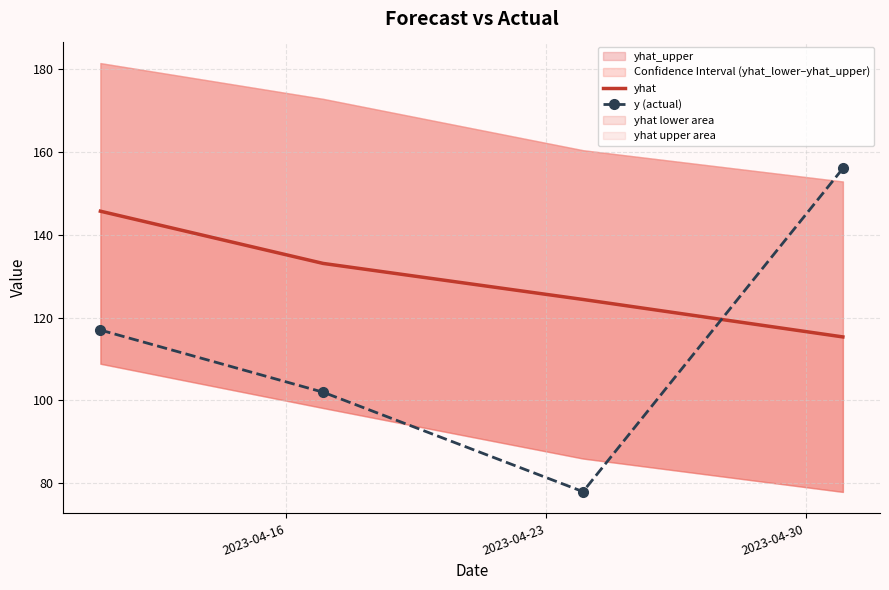

What is the value of the y (actual) point at the 2nd from the left?

102